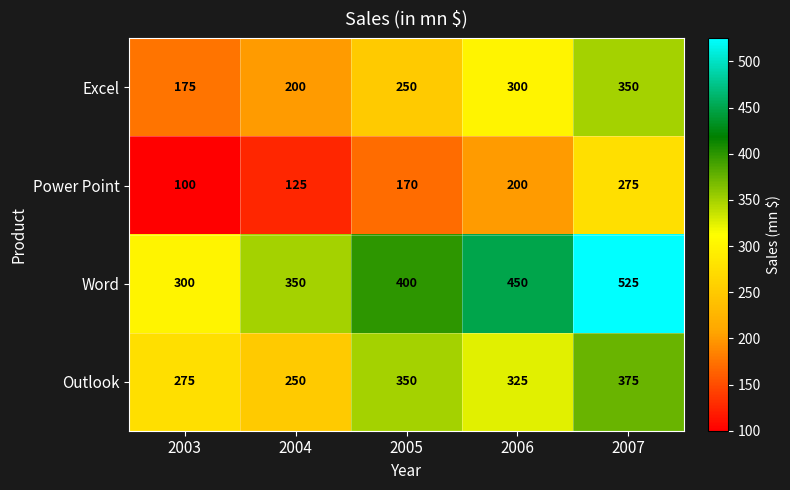

How many Outlook values are between 275 and 350?

3